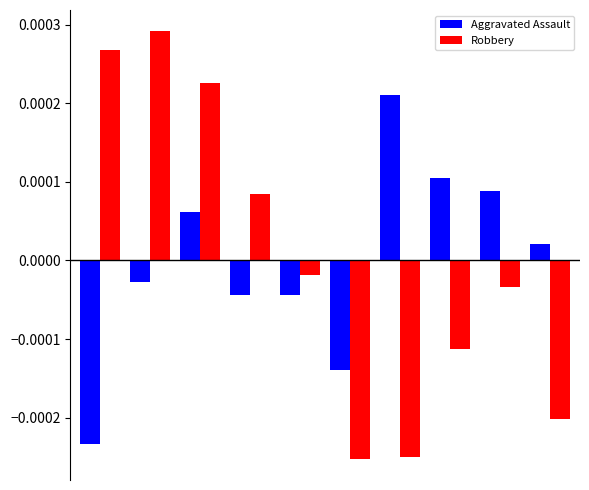

Rank the series by their maximum value, from highest to lowest.

Robbery, Aggravated Assault